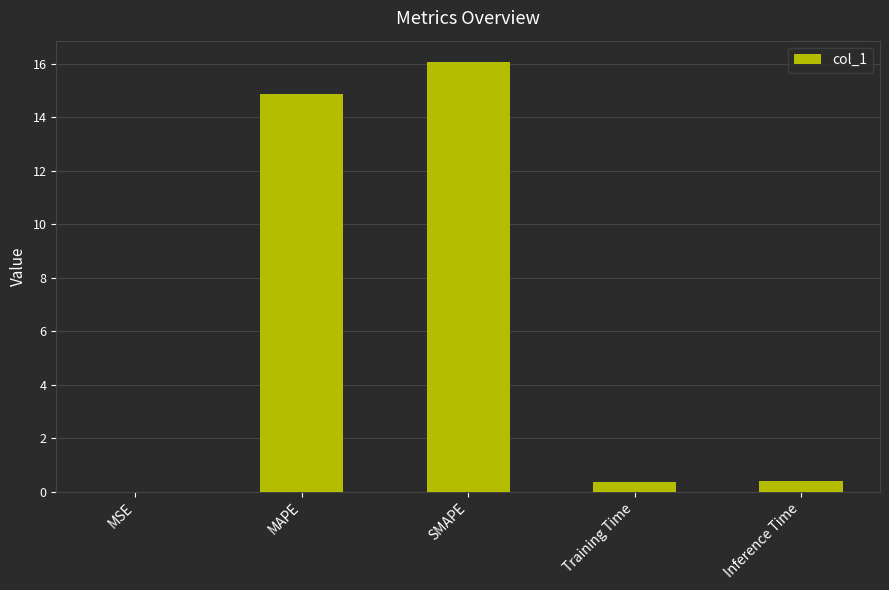

Which has a higher value, Inference Time or MSE?

Inference Time